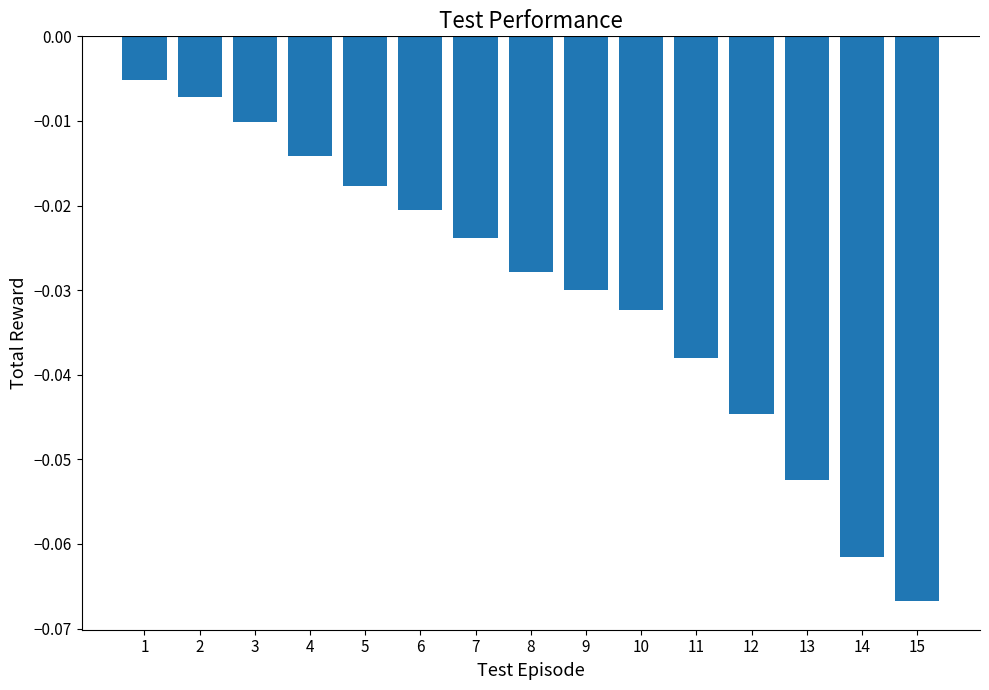

Where is the data nearest to the value 0?

1